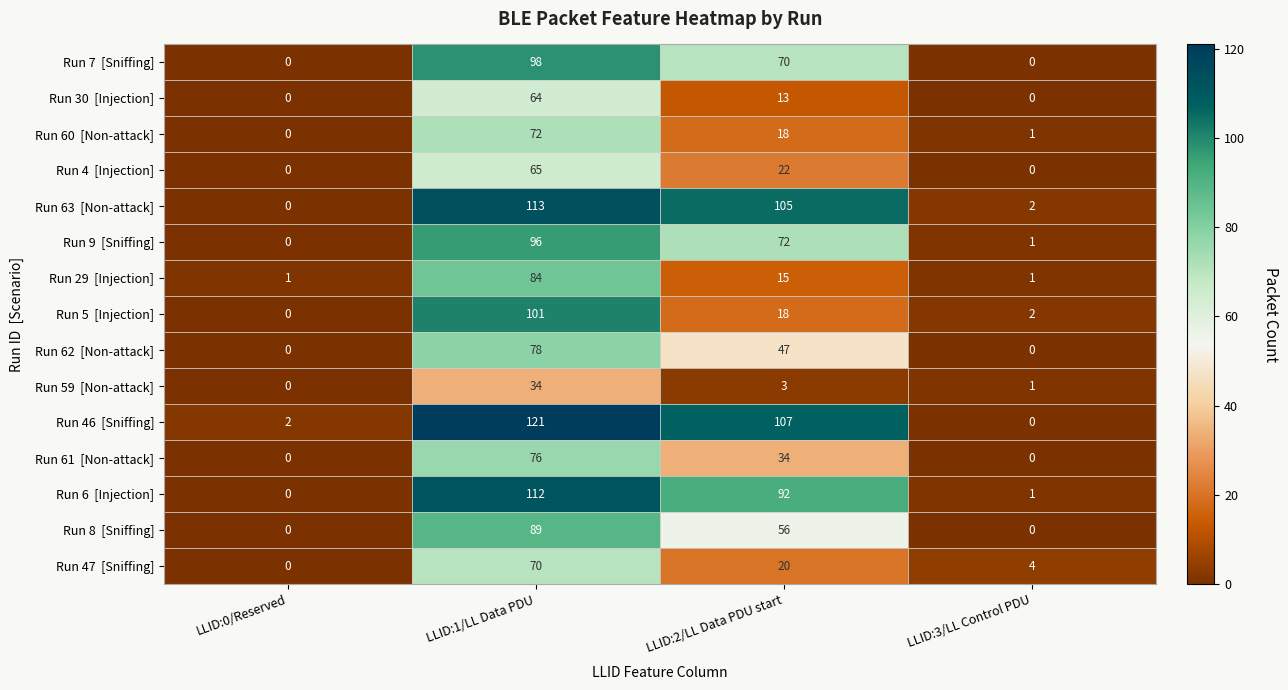

What is the difference between the highest and lowest values at LLID:1/LL Data PDU?

87